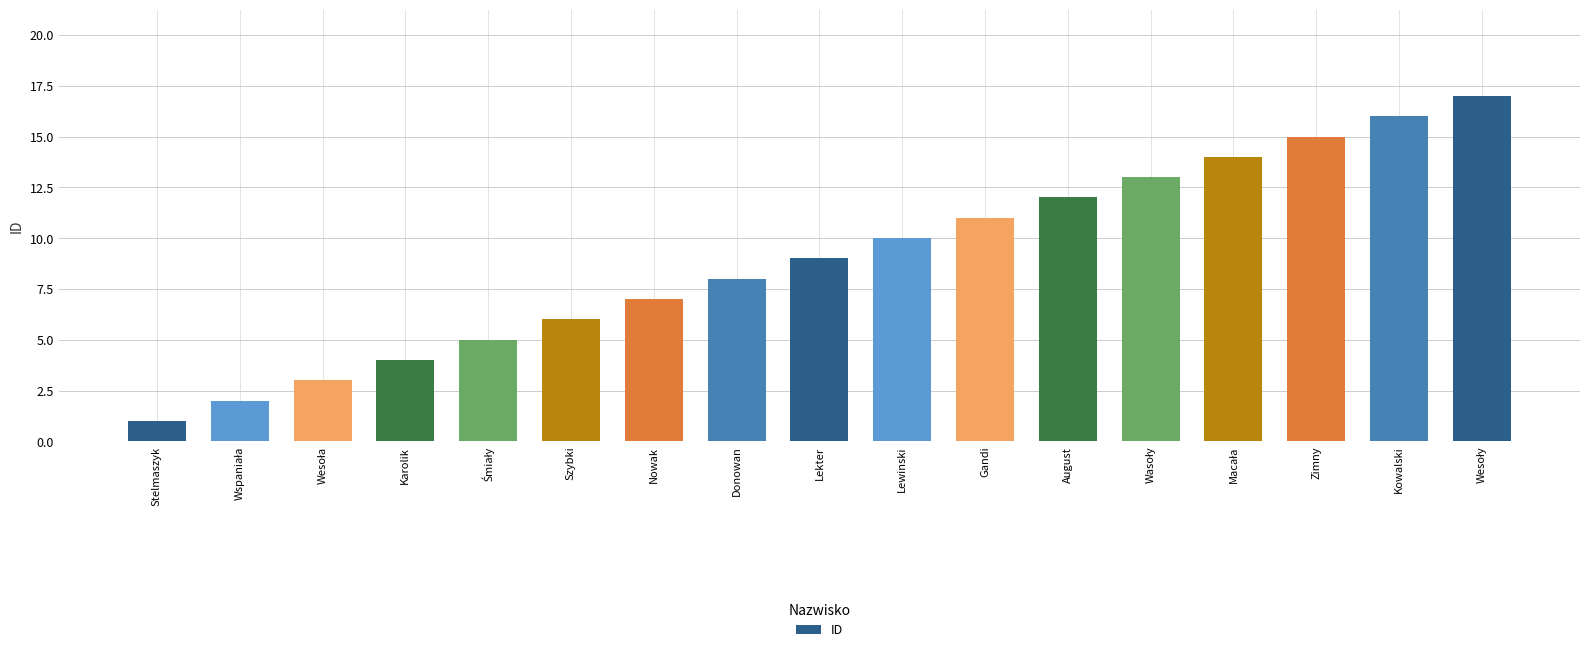

What is the difference between the maximum and minimum values?

16